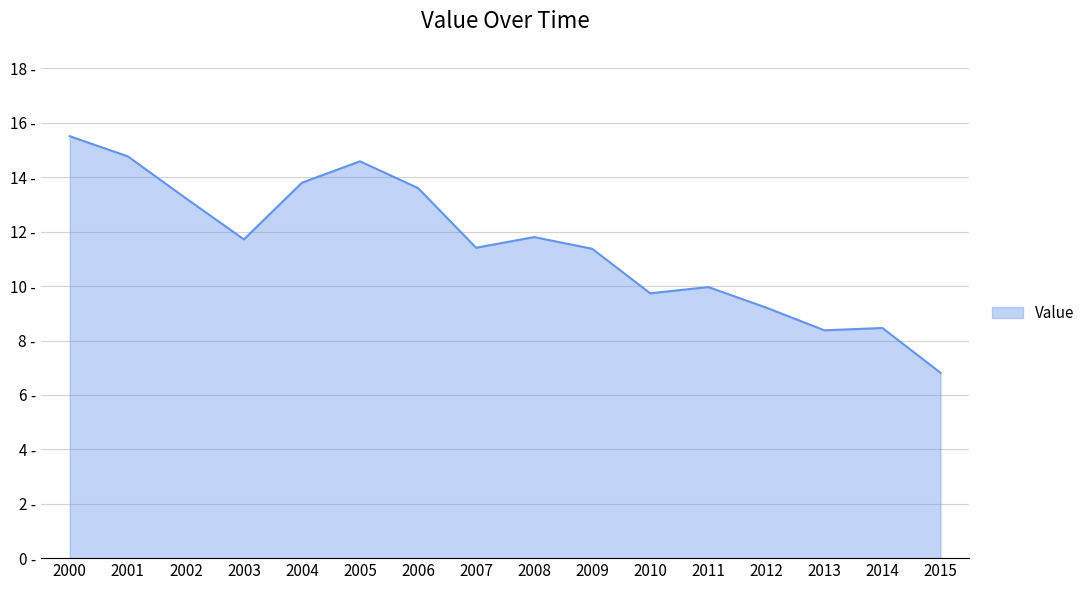

Does the chart have visible grid lines?

Yes